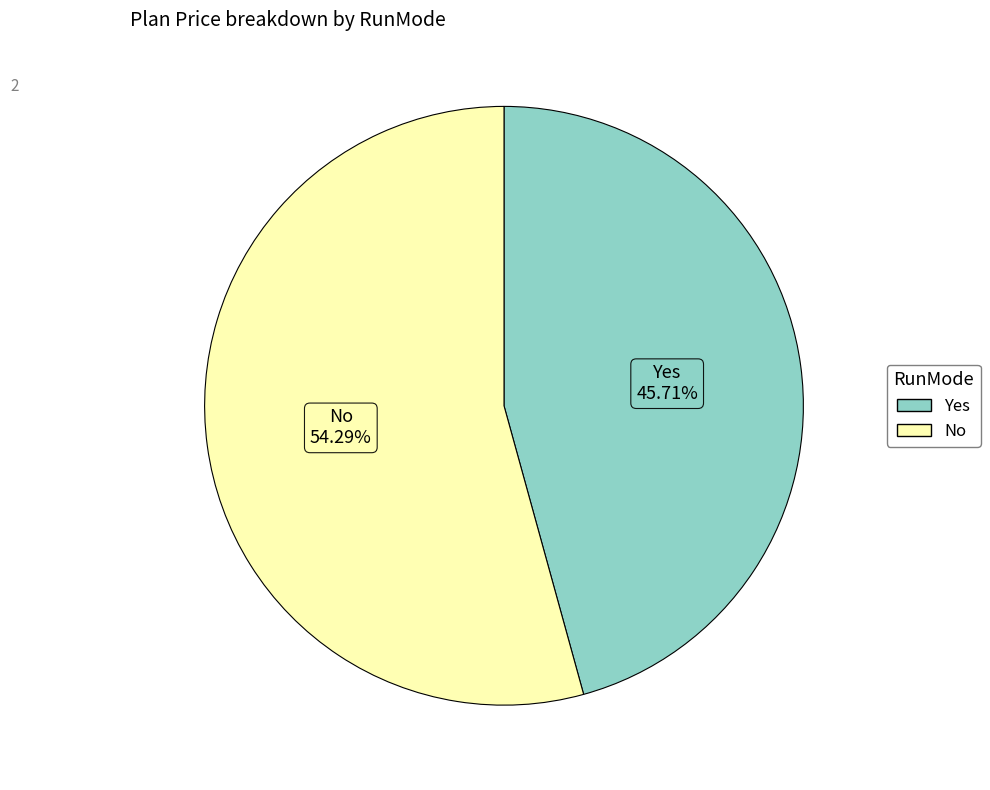

Approximately how many times larger is the value at Yes compared to No?

0.8